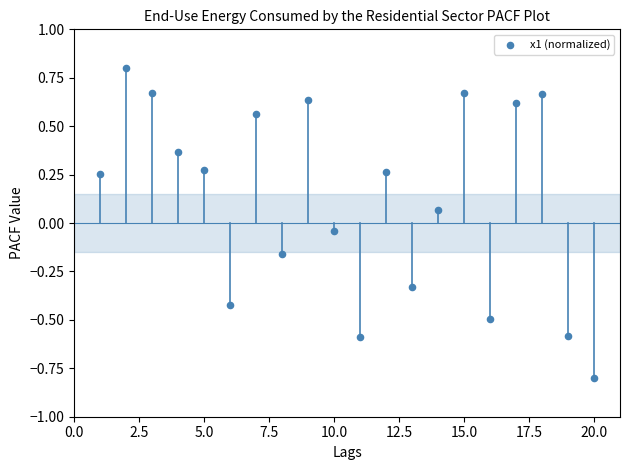

What is the range of X values (max minus min)?

19.0